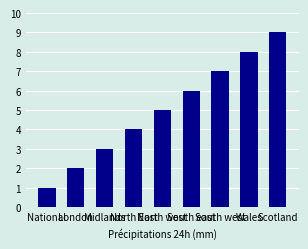

Does the chart contain stacked bars?

No